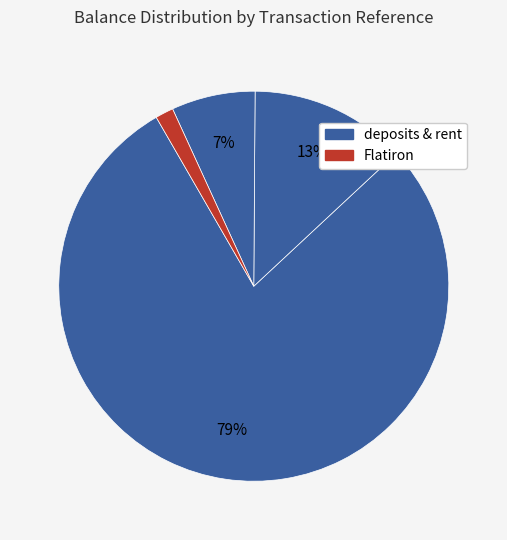

How many segments does this pie chart have?

4